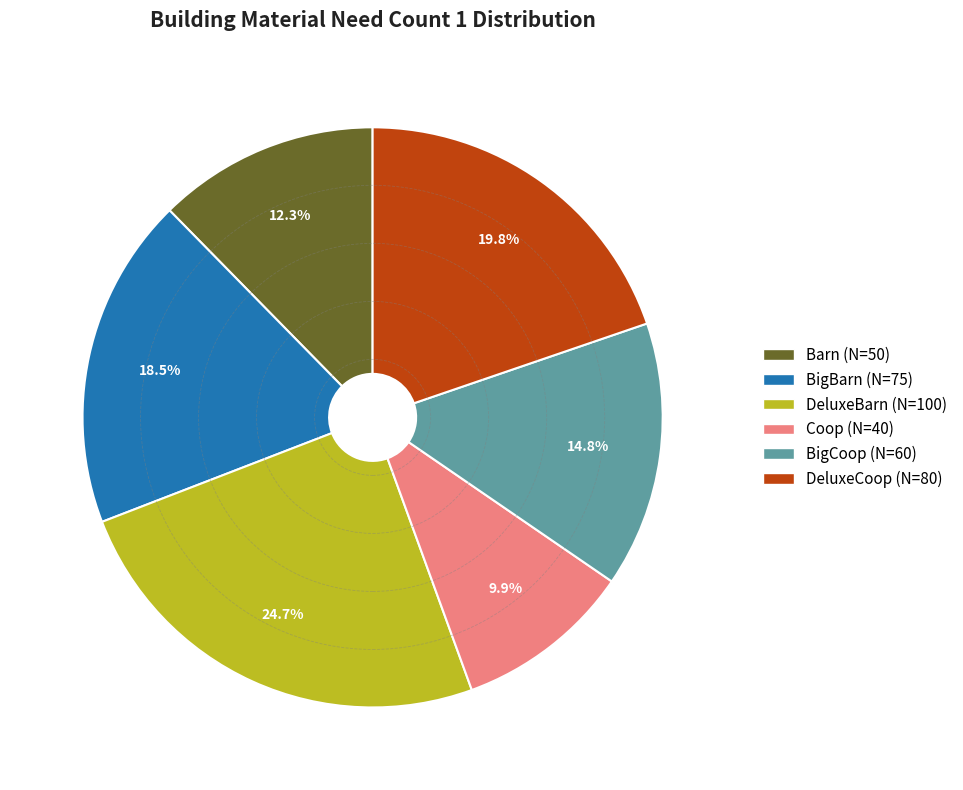

What percentage is the BigCoop slice, to the nearest percent?

15%